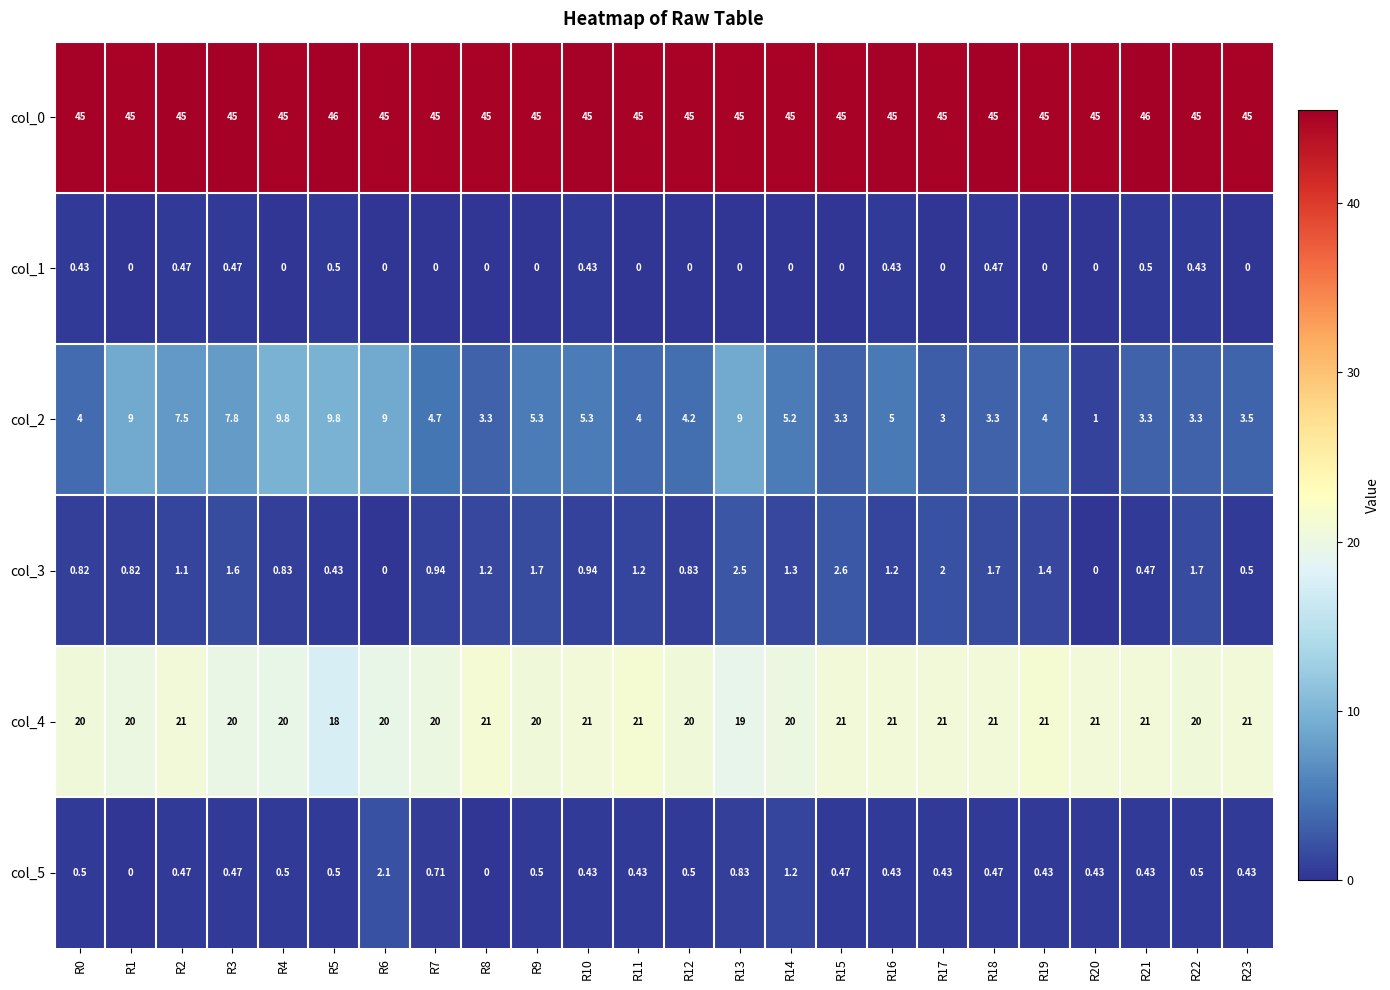

Is the value of col_4 at R15 greater than the value of col_3 at R7?

Yes